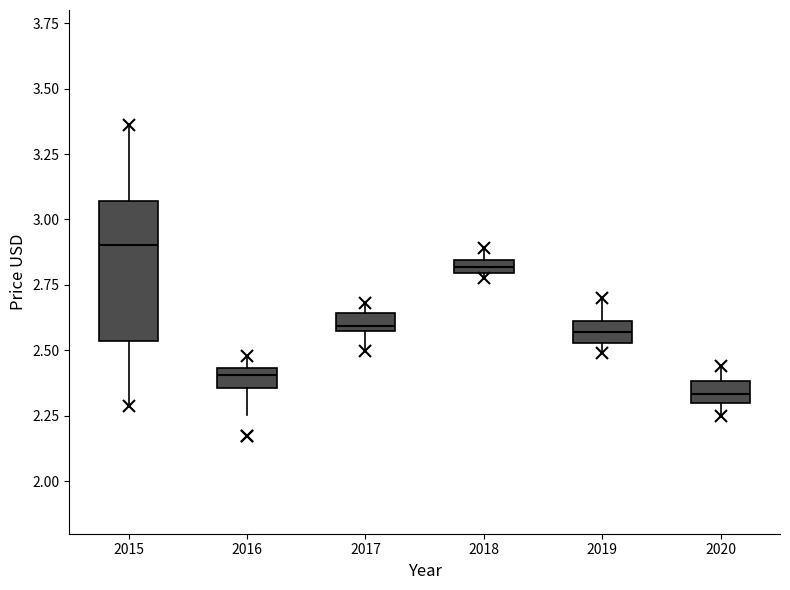

Which box's median line is the highest?

2015